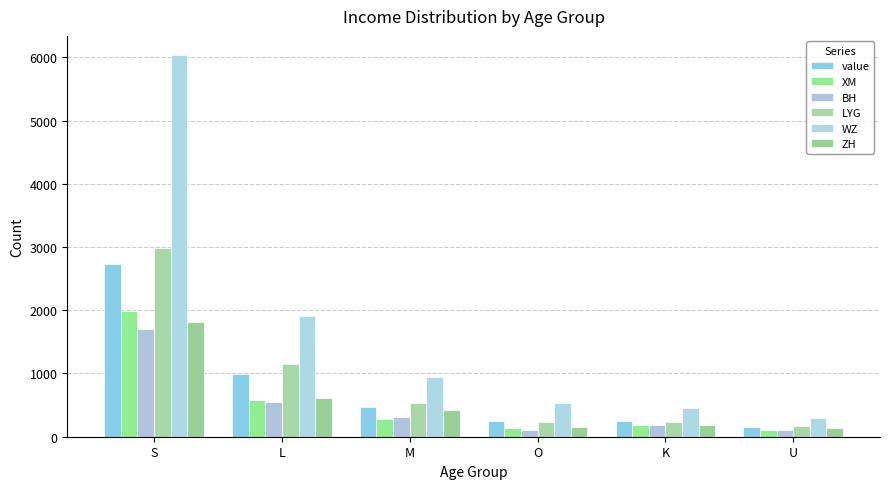

Which category has the highest value in the XM series?

S